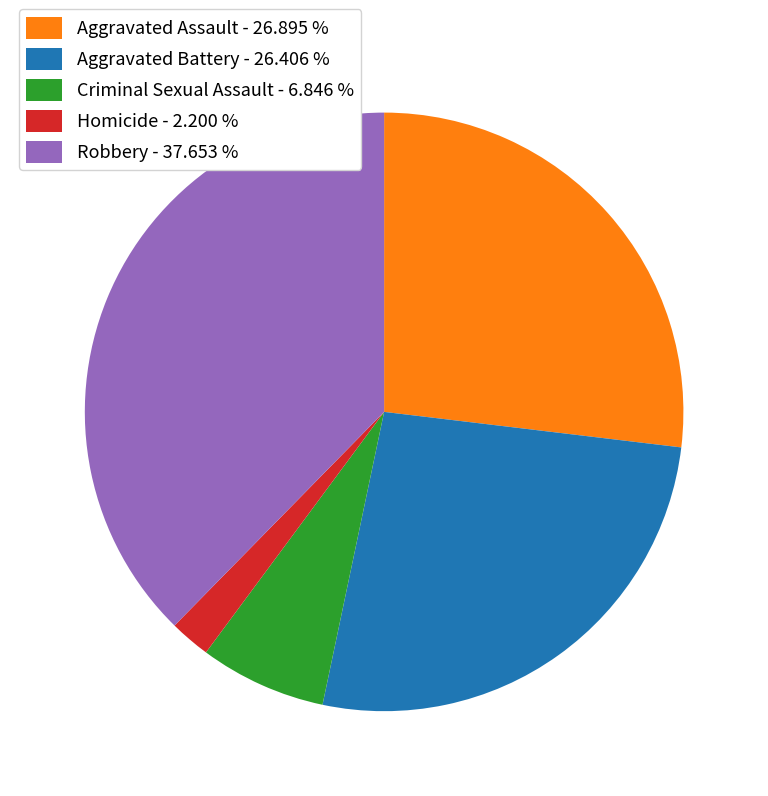

Is there any slice that represents more than half of the pie?

No